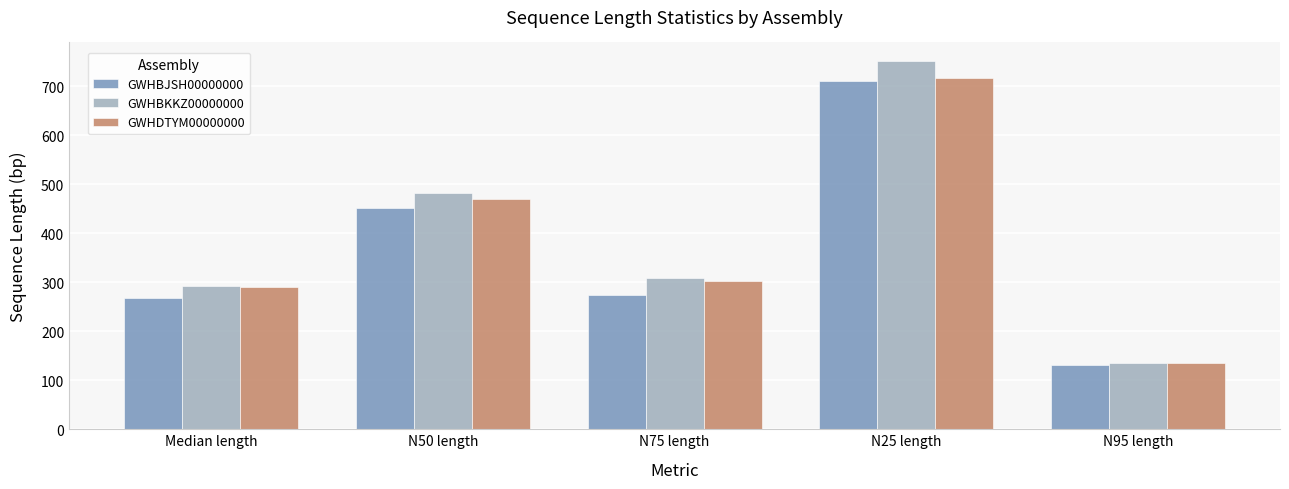

List the labels in order of GWHDTYM00000000 value, largest first.

N25 length, N50 length, N75 length, Median length, N95 length